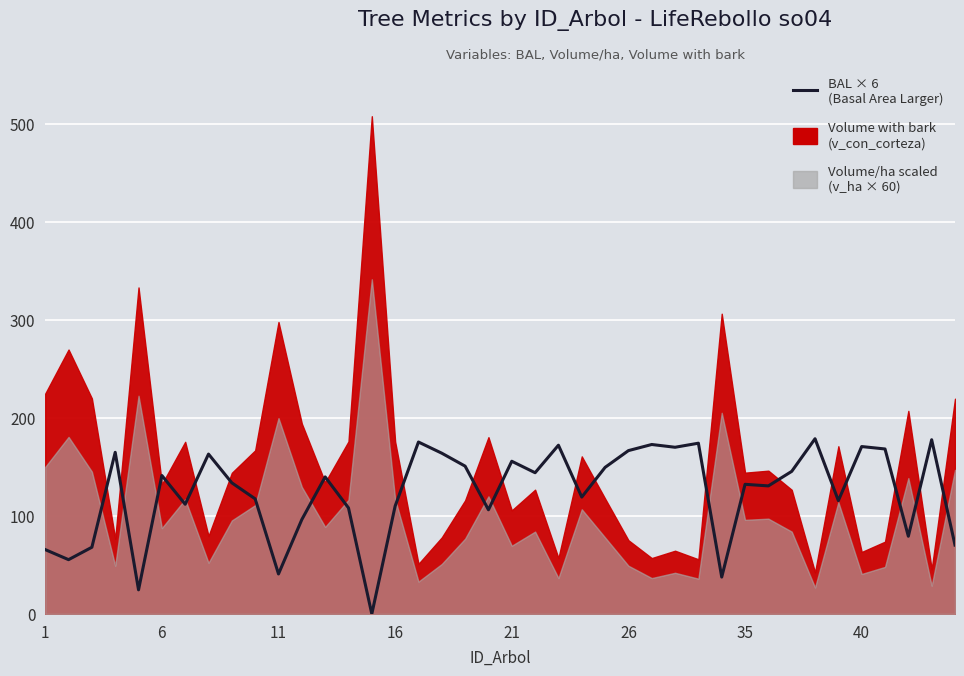

How many positive values are there?

39